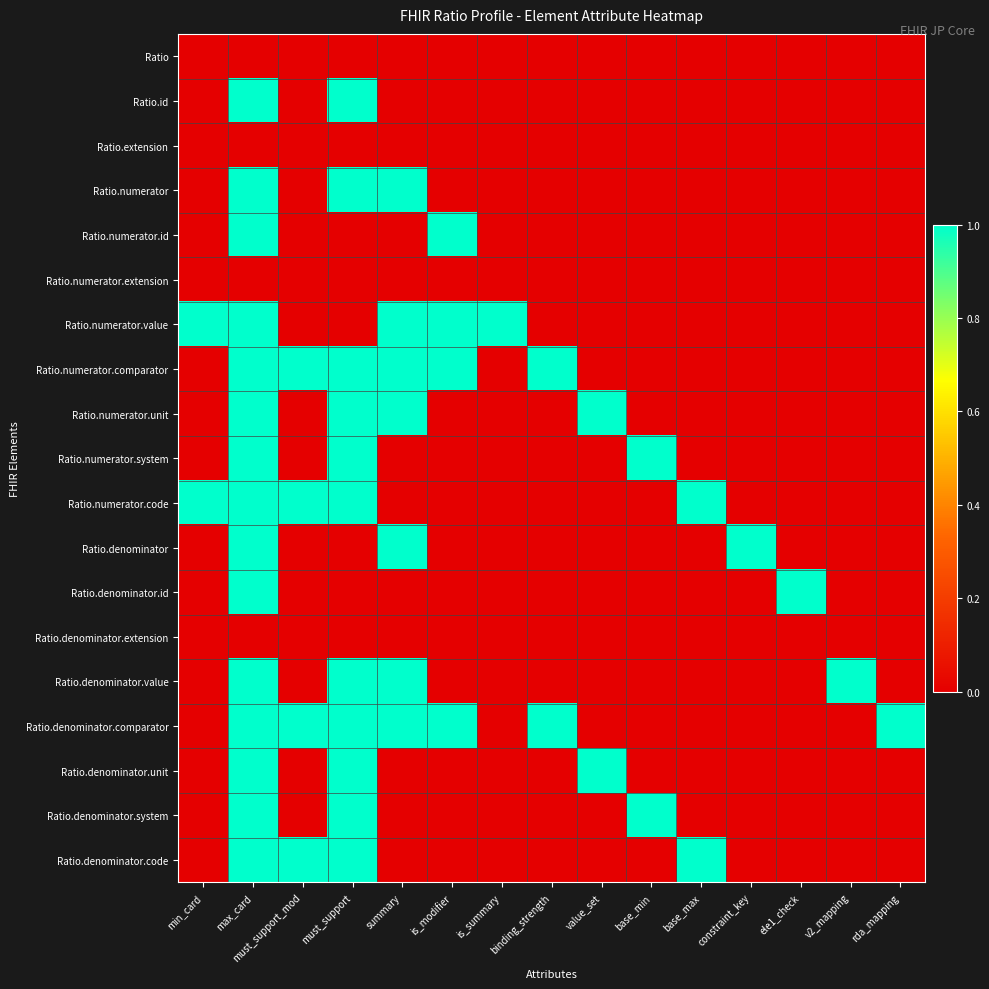

Reading right to left, extract all data points from this chart.

Ratio: rda_mapping=0	v2_mapping=0	ele1_check=0	constraint_key=0	base_max=0	base_min=0	value_set=0	binding_strength=0	is_summary=0	is_modifier=0	summary=0	must_support=0	must_support_mod=0	max_card=0	min_card=0
Ratio.id: rda_mapping=0	v2_mapping=0	ele1_check=0	constraint_key=0	base_max=0	base_min=0	value_set=0	binding_strength=0	is_summary=0	is_modifier=0	summary=0	must_support=1	must_support_mod=0	max_card=1	min_card=0
Ratio.extension: rda_mapping=0	v2_mapping=0	ele1_check=0	constraint_key=0	base_max=0	base_min=0	value_set=0	binding_strength=0	is_summary=0	is_modifier=0	summary=0	must_support=0	must_support_mod=0	max_card=0	min_card=0
Ratio.numerator: rda_mapping=0	v2_mapping=0	ele1_check=0	constraint_key=0	base_max=0	base_min=0	value_set=0	binding_strength=0	is_summary=0	is_modifier=0	summary=1	must_support=1	must_support_mod=0	max_card=1	min_card=0
Ratio.numerator.id: rda_mapping=0	v2_mapping=0	ele1_check=0	constraint_key=0	base_max=0	base_min=0	value_set=0	binding_strength=0	is_summary=0	is_modifier=1	summary=0	must_support=0	must_support_mod=0	max_card=1	min_card=0
Ratio.numerator.extension: rda_mapping=0	v2_mapping=0	ele1_check=0	constraint_key=0	base_max=0	base_min=0	value_set=0	binding_strength=0	is_summary=0	is_modifier=0	summary=0	must_support=0	must_support_mod=0	max_card=0	min_card=0
Ratio.numerator.value: rda_mapping=0	v2_mapping=0	ele1_check=0	constraint_key=0	base_max=0	base_min=0	value_set=0	binding_strength=0	is_summary=1	is_modifier=1	summary=1	must_support=0	must_support_mod=0	max_card=1	min_card=1
Ratio.numerator.comparator: rda_mapping=0	v2_mapping=0	ele1_check=0	constraint_key=0	base_max=0	base_min=0	value_set=0	binding_strength=1	is_summary=0	is_modifier=1	summary=1	must_support=1	must_support_mod=1	max_card=1	min_card=0
Ratio.numerator.unit: rda_mapping=0	v2_mapping=0	ele1_check=0	constraint_key=0	base_max=0	base_min=0	value_set=1	binding_strength=0	is_summary=0	is_modifier=0	summary=1	must_support=1	must_support_mod=0	max_card=1	min_card=0
Ratio.numerator.system: rda_mapping=0	v2_mapping=0	ele1_check=0	constraint_key=0	base_max=0	base_min=1	value_set=0	binding_strength=0	is_summary=0	is_modifier=0	summary=0	must_support=1	must_support_mod=0	max_card=1	min_card=0
Ratio.numerator.code: rda_mapping=0	v2_mapping=0	ele1_check=0	constraint_key=0	base_max=1	base_min=0	value_set=0	binding_strength=0	is_summary=0	is_modifier=0	summary=0	must_support=1	must_support_mod=1	max_card=1	min_card=1
Ratio.denominator: rda_mapping=0	v2_mapping=0	ele1_check=0	constraint_key=1	base_max=0	base_min=0	value_set=0	binding_strength=0	is_summary=0	is_modifier=0	summary=1	must_support=0	must_support_mod=0	max_card=1	min_card=0
Ratio.denominator.id: rda_mapping=0	v2_mapping=0	ele1_check=1	constraint_key=0	base_max=0	base_min=0	value_set=0	binding_strength=0	is_summary=0	is_modifier=0	summary=0	must_support=0	must_support_mod=0	max_card=1	min_card=0
Ratio.denominator.extension: rda_mapping=0	v2_mapping=0	ele1_check=0	constraint_key=0	base_max=0	base_min=0	value_set=0	binding_strength=0	is_summary=0	is_modifier=0	summary=0	must_support=0	must_support_mod=0	max_card=0	min_card=0
Ratio.denominator.value: rda_mapping=0	v2_mapping=1	ele1_check=0	constraint_key=0	base_max=0	base_min=0	value_set=0	binding_strength=0	is_summary=0	is_modifier=0	summary=1	must_support=1	must_support_mod=0	max_card=1	min_card=0
Ratio.denominator.comparator: rda_mapping=1	v2_mapping=0	ele1_check=0	constraint_key=0	base_max=0	base_min=0	value_set=0	binding_strength=1	is_summary=0	is_modifier=1	summary=1	must_support=1	must_support_mod=1	max_card=1	min_card=0
Ratio.denominator.unit: rda_mapping=0	v2_mapping=0	ele1_check=0	constraint_key=0	base_max=0	base_min=0	value_set=1	binding_strength=0	is_summary=0	is_modifier=0	summary=0	must_support=1	must_support_mod=0	max_card=1	min_card=0
Ratio.denominator.system: rda_mapping=0	v2_mapping=0	ele1_check=0	constraint_key=0	base_max=0	base_min=1	value_set=0	binding_strength=0	is_summary=0	is_modifier=0	summary=0	must_support=1	must_support_mod=0	max_card=1	min_card=0
Ratio.denominator.code: rda_mapping=0	v2_mapping=0	ele1_check=0	constraint_key=0	base_max=1	base_min=0	value_set=0	binding_strength=0	is_summary=0	is_modifier=0	summary=0	must_support=1	must_support_mod=1	max_card=1	min_card=0